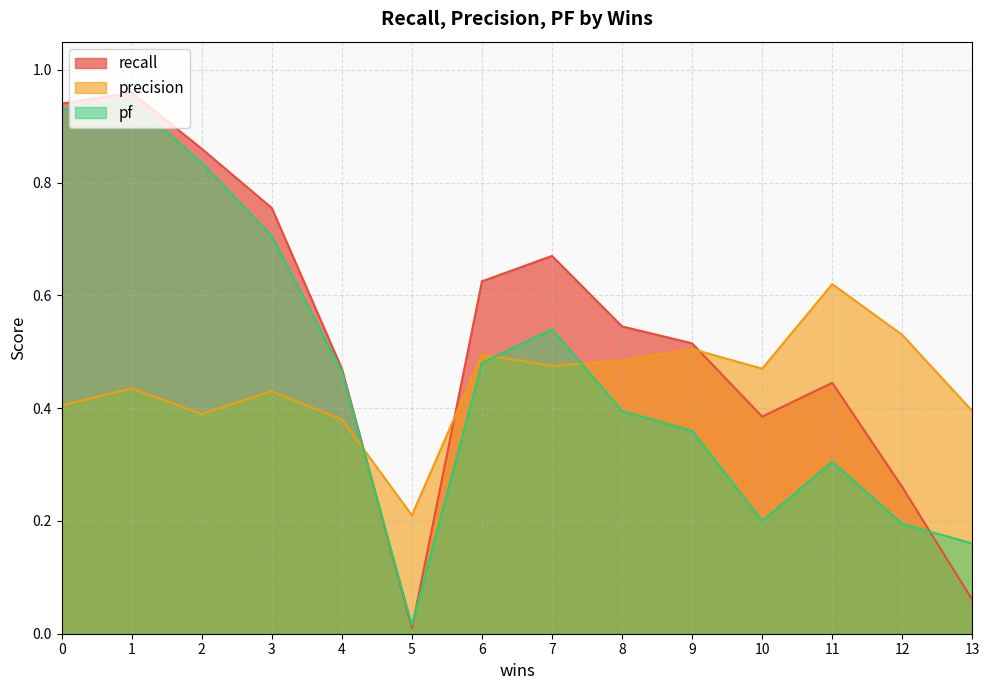

Reading right to left, transcribe all the data shown in this chart.

recall: 13=0.1	12=0.3	11=0.4	10=0.4	9=0.5	8=0.5	7=0.7	6=0.6	5=0.0	4=0.5	3=0.8	2=0.9	1=1.0	0=0.9
precision: 13=0.4	12=0.5	11=0.6	10=0.5	9=0.5	8=0.5	7=0.5	6=0.5	5=0.2	4=0.4	3=0.4	2=0.4	1=0.4	0=0.4
pf: 13=0.2	12=0.2	11=0.3	10=0.2	9=0.4	8=0.4	7=0.5	6=0.5	5=0.0	4=0.5	3=0.7	2=0.8	1=0.9	0=0.9